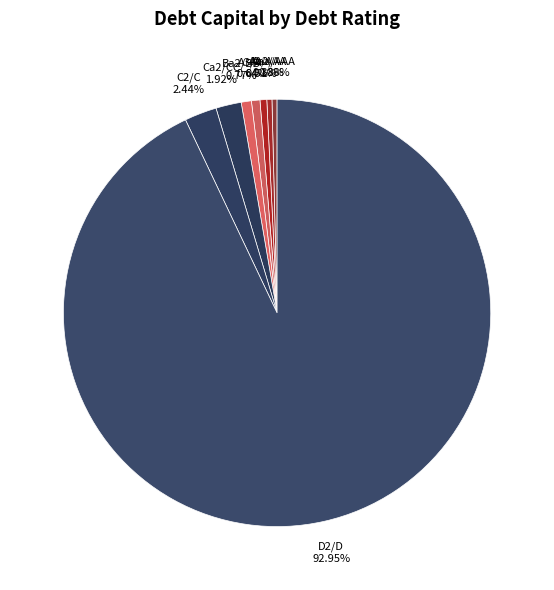

Which slice is the largest?

D2/D